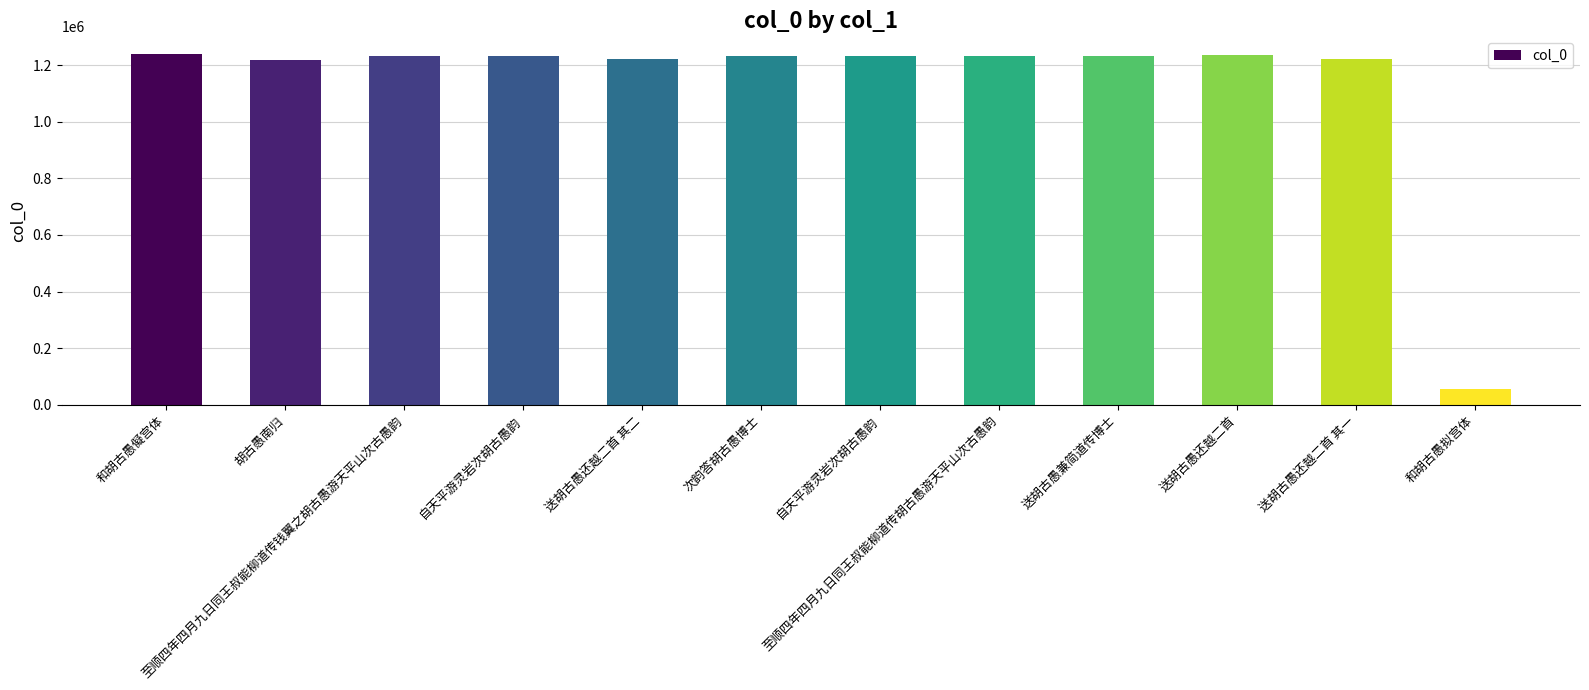

What is the sum of the values at 送胡古愚还越二首 其二 and 至顺四年四月九日同王叔能柳道传胡古愚游天平山次古愚韵?

2454038